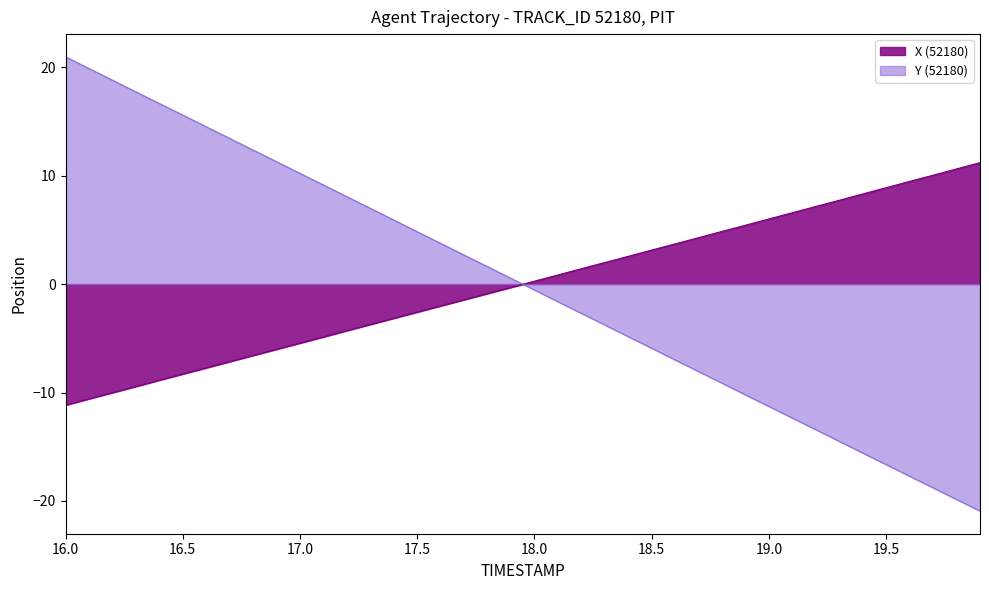

How many values in Y are above zero?

20